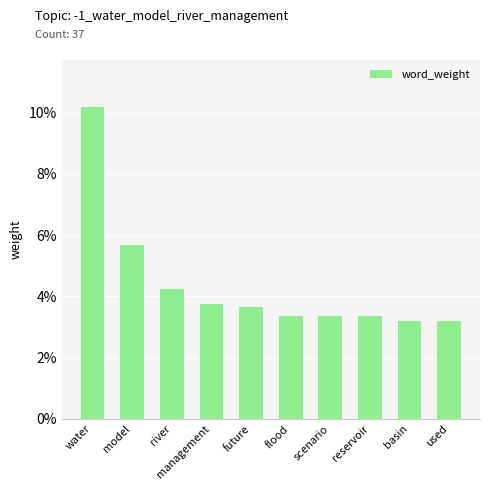

Count the number of data series in this chart.

1